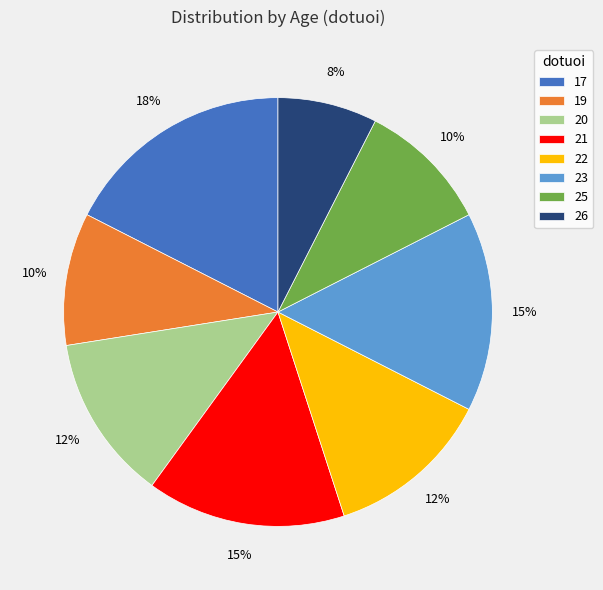

How many segments does this pie chart have?

8